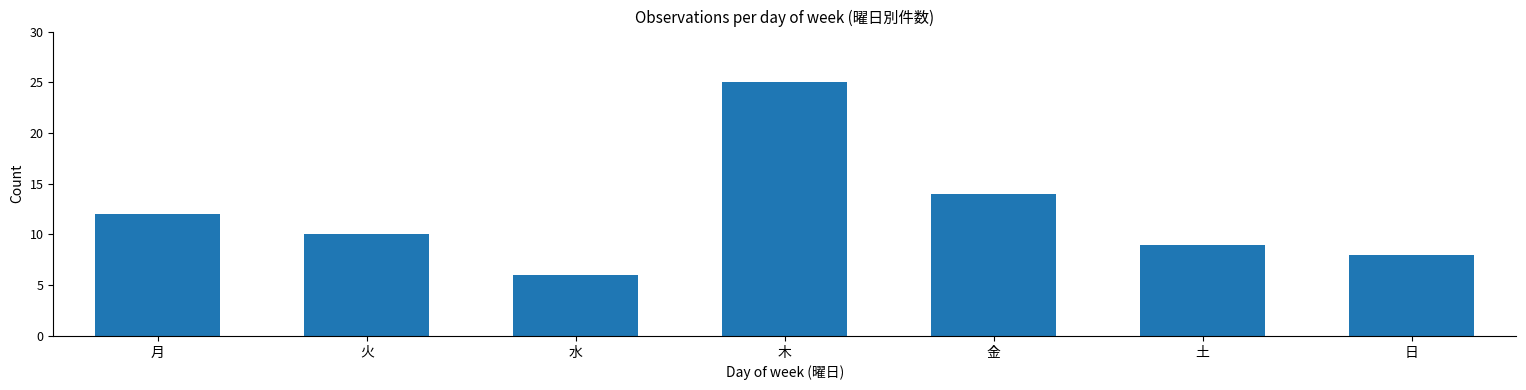

The chart shows a value of 8 at 日. True or false?

True